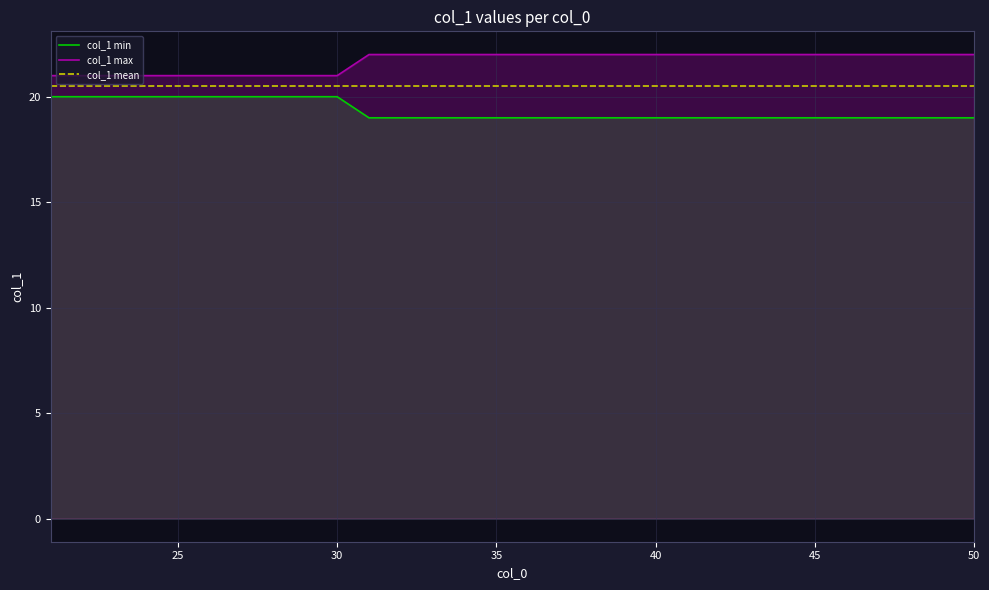

Reading right to left, extract all data points from this chart.

col_1 min: 19.0	19.0	19.0	19.0	19.0	19.0	19.0	19.0	19.0	19.0	19.0	19.0	19.0	19.0	19.0	19.0	19.0	19.0	19.0	19.0	20.0	20.0	20.0	20.0	20.0	20.0	20.0	20.0	20.0	20.0
col_1 max: 22.0	22.0	22.0	22.0	22.0	22.0	22.0	22.0	22.0	22.0	22.0	22.0	22.0	22.0	22.0	22.0	22.0	22.0	22.0	22.0	21.0	21.0	21.0	21.0	21.0	21.0	21.0	21.0	21.0	21.0
col_1 mean: 20.5	20.5	20.5	20.5	20.5	20.5	20.5	20.5	20.5	20.5	20.5	20.5	20.5	20.5	20.5	20.5	20.5	20.5	20.5	20.5	20.5	20.5	20.5	20.5	20.5	20.5	20.5	20.5	20.5	20.5